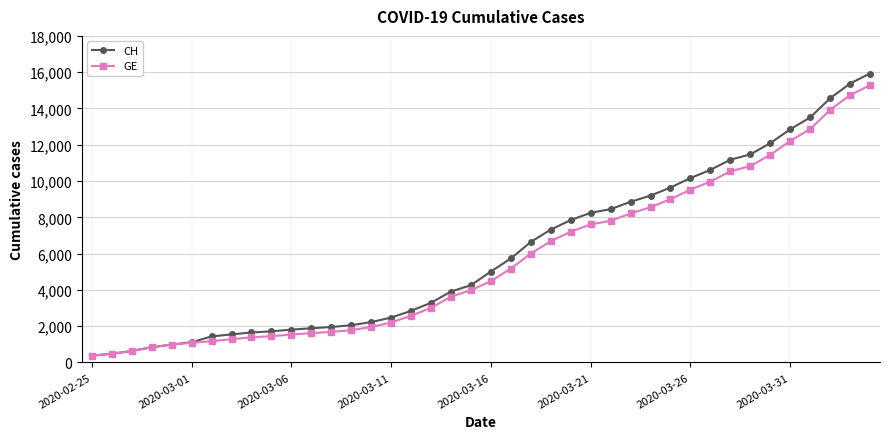

Which series has the widest spread of values?

CH